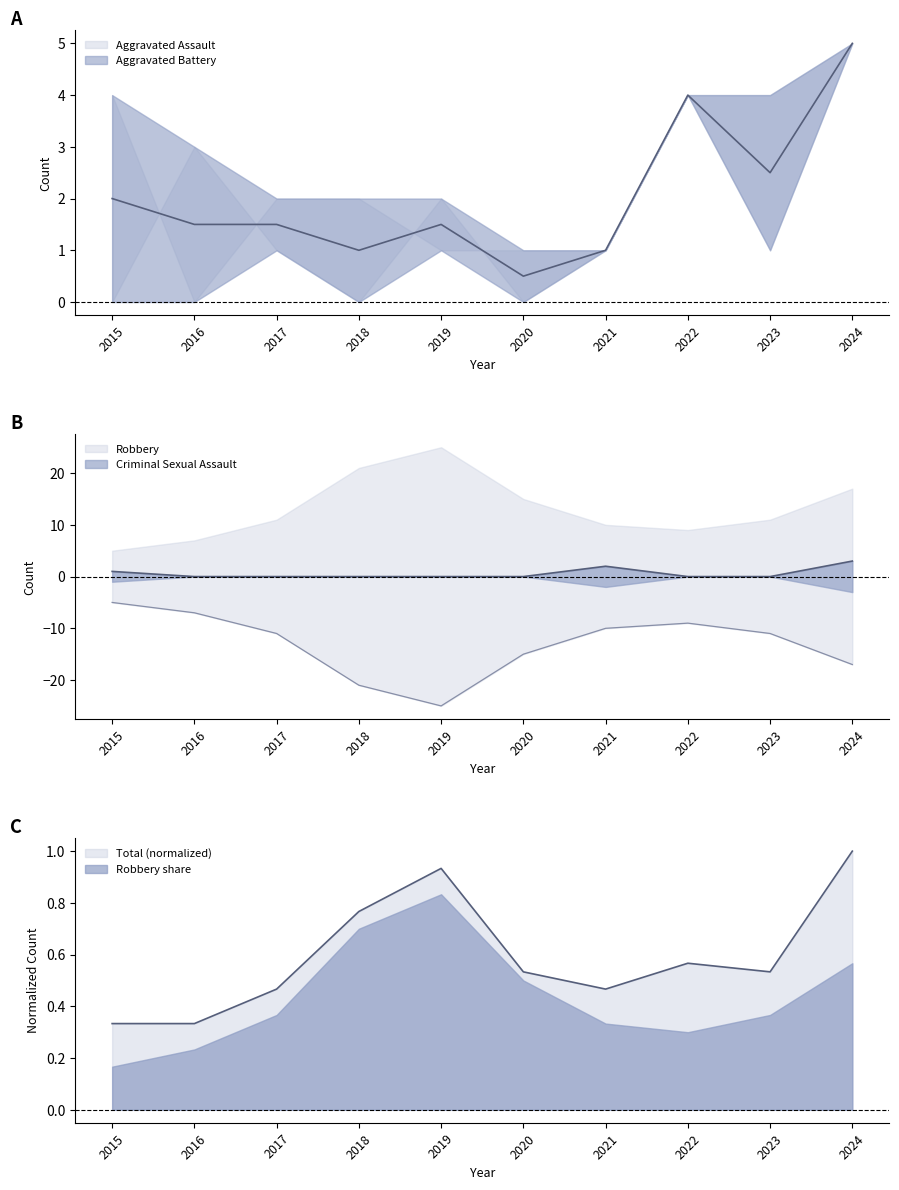

Which series has the largest range (max minus min)?

Robbery